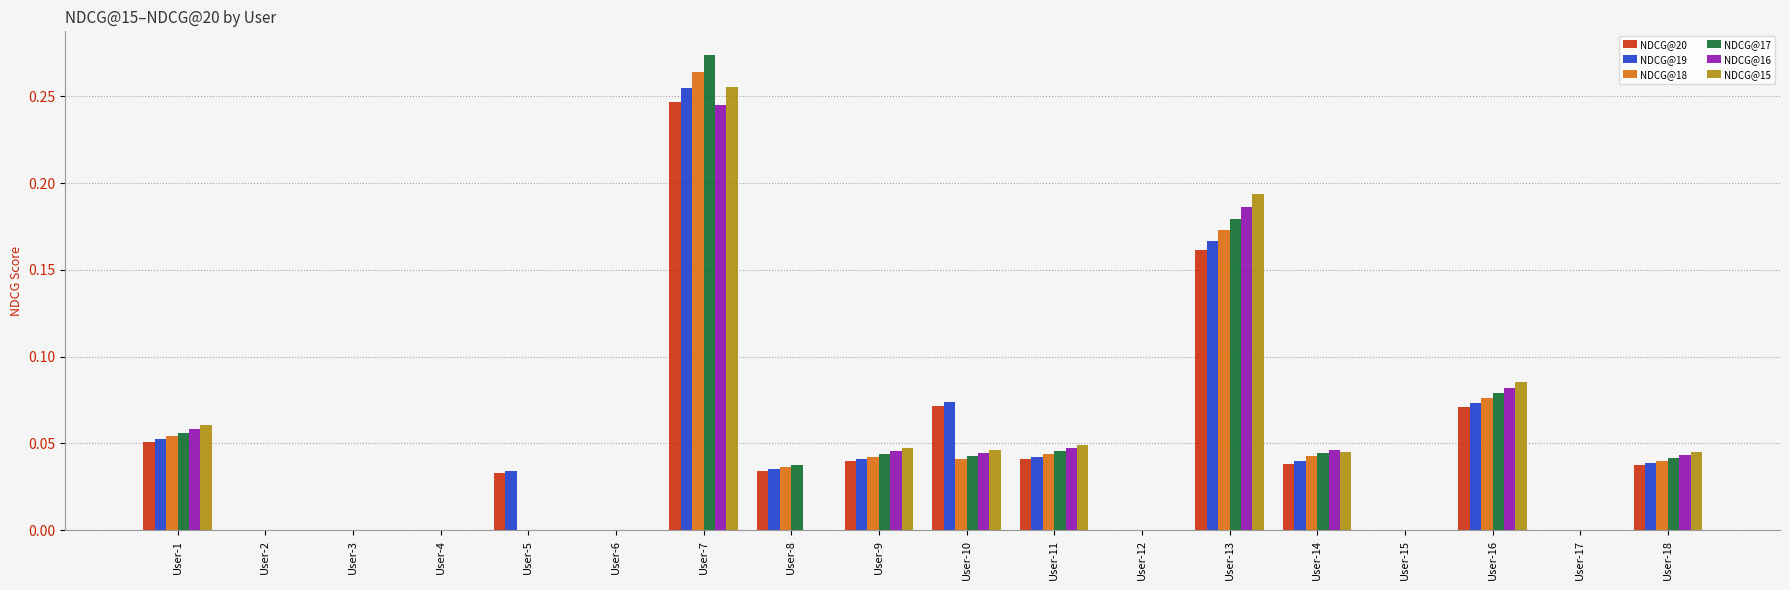

Is it true that NDCG@19 equals 0.0 at User-6?

True